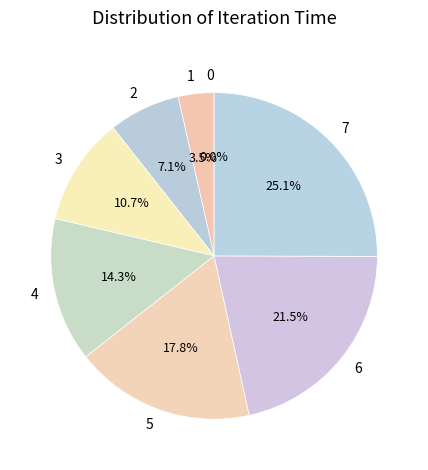

To the nearest percent, what percentage of the pie is 5?

18%